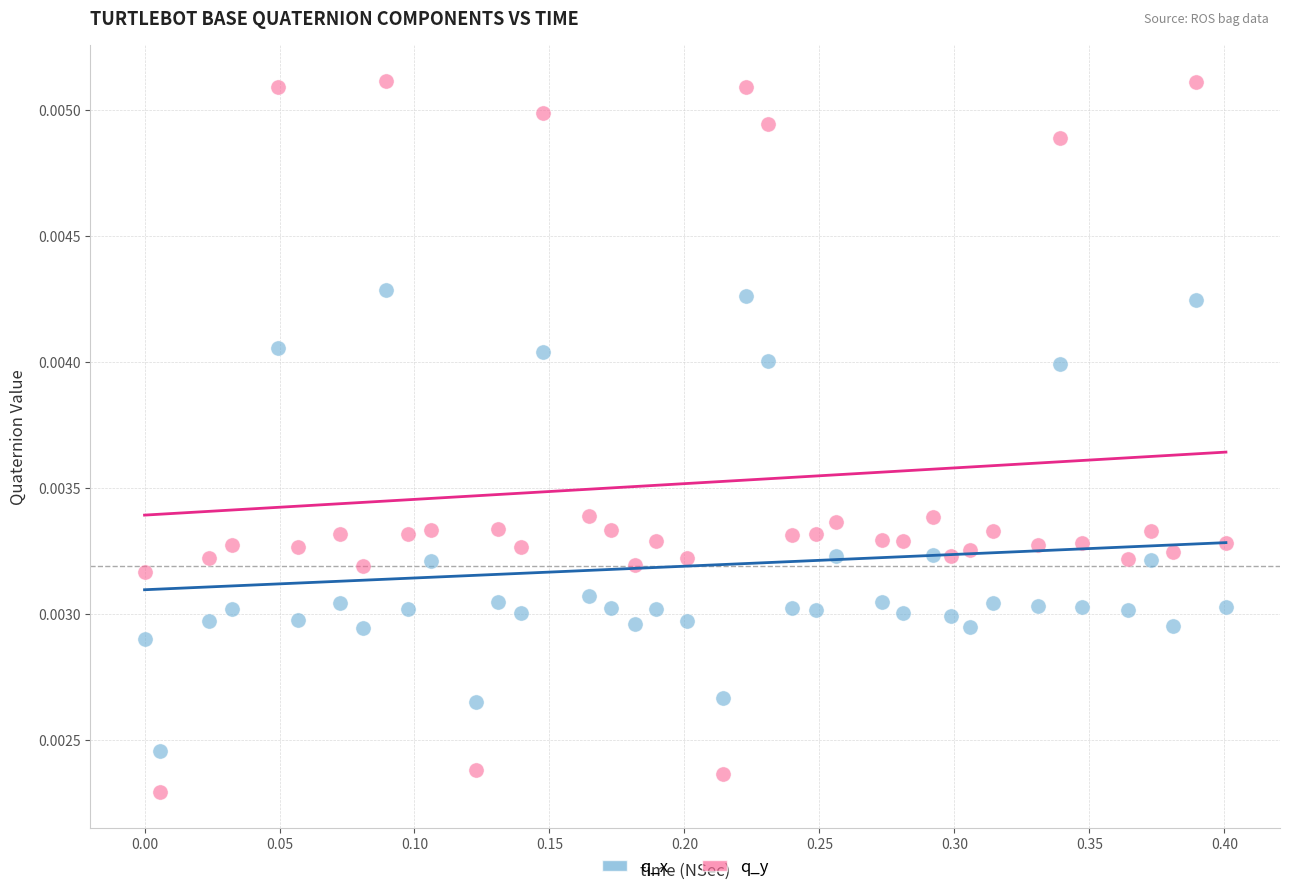

Which series contains the lowest Y value?

q_y